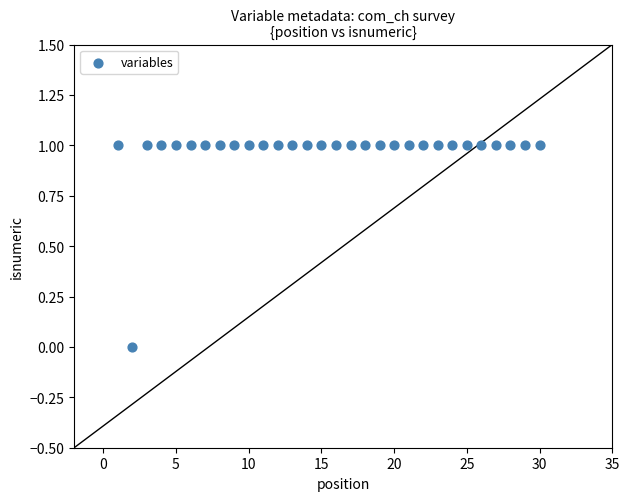

What is the range of X values (max minus min)?

29